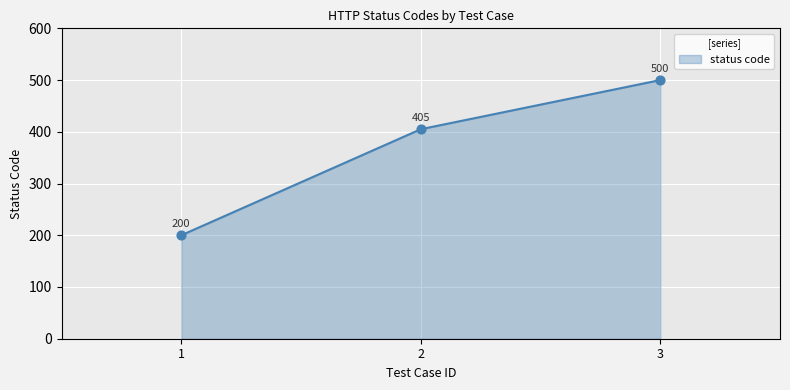

Between 1 and 3, which is larger?

3